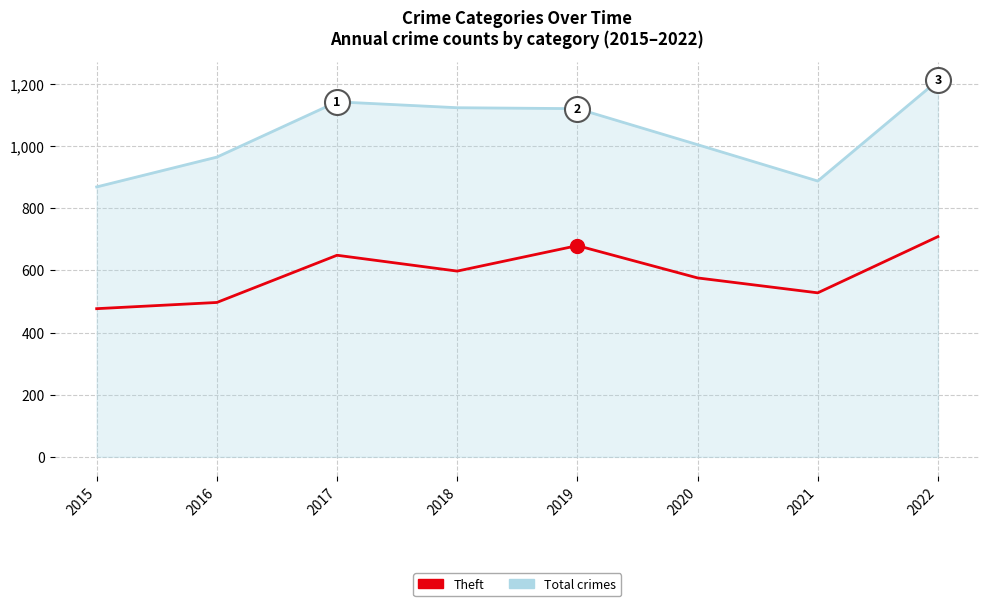

What is the difference between the Theft values at 2022 and 2018?

111